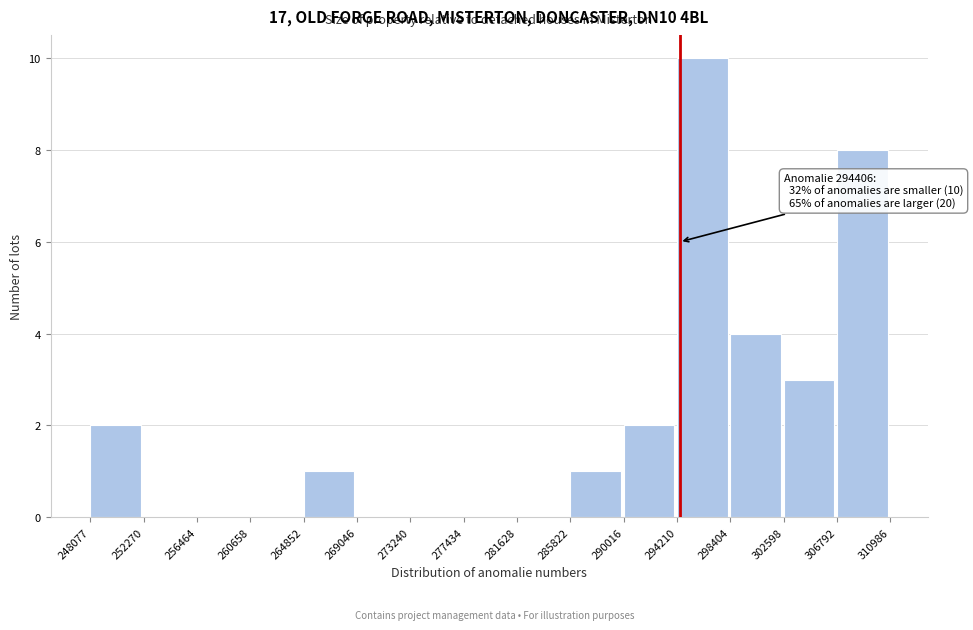

Which range on the x-axis has the tallest bar?

294210 to 298404